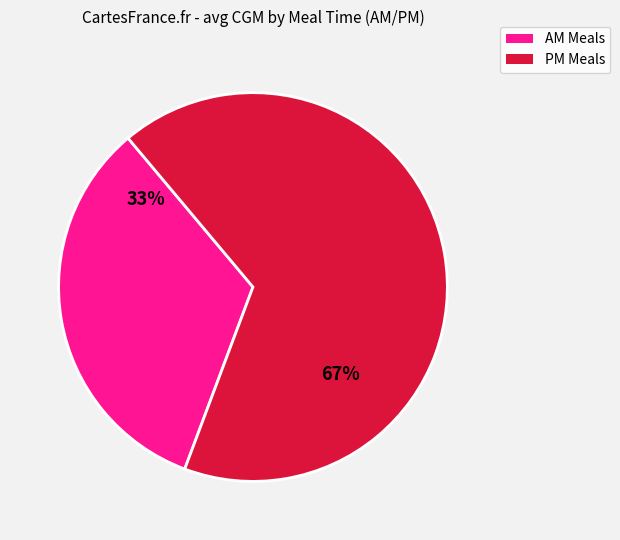

How many slices are in this pie chart?

2